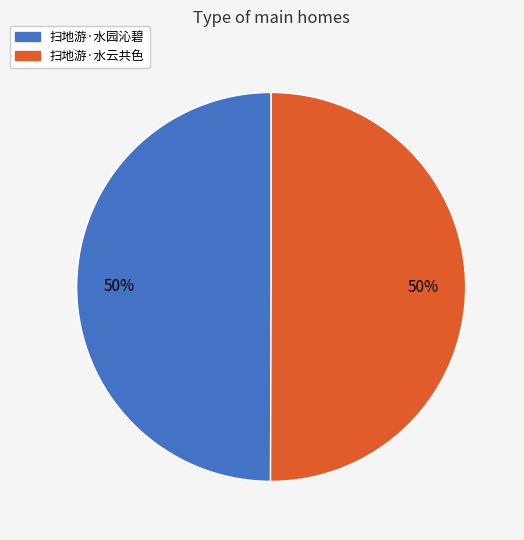

To the nearest percent, what is the average slice percentage?

50%